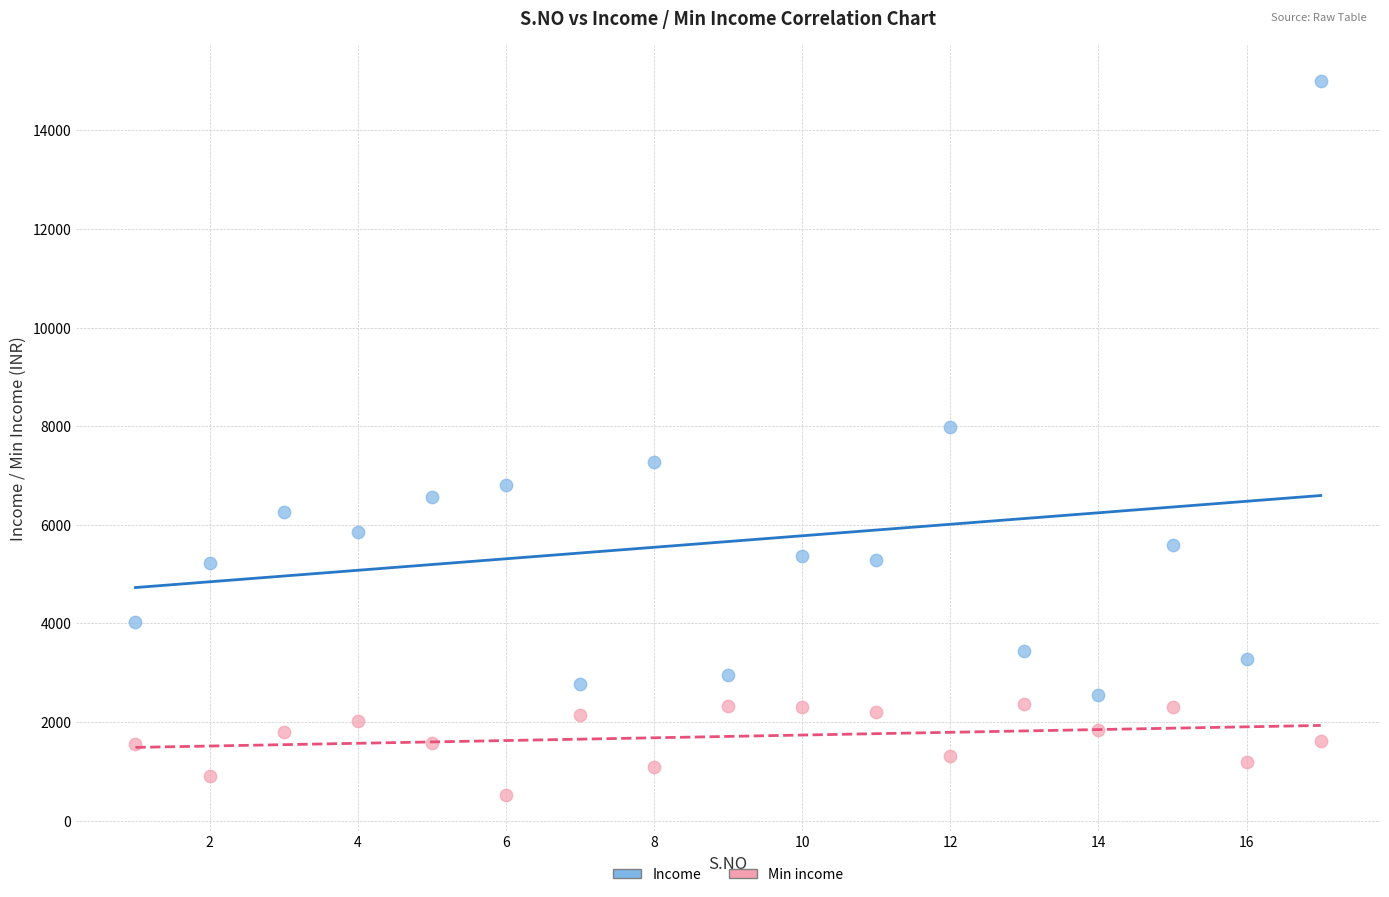

Which series has the widest spread of Y values?

Income